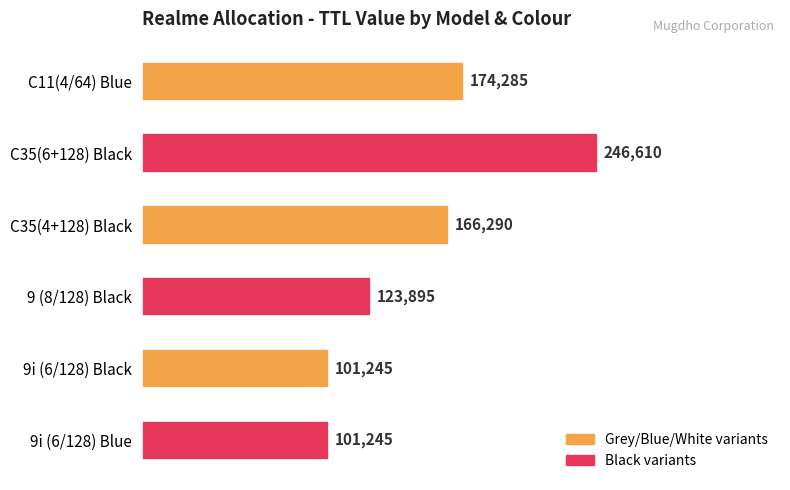

What is the ratio of the value at 9 (8/128) Black to the value at C35(4+128) Black?

0.7